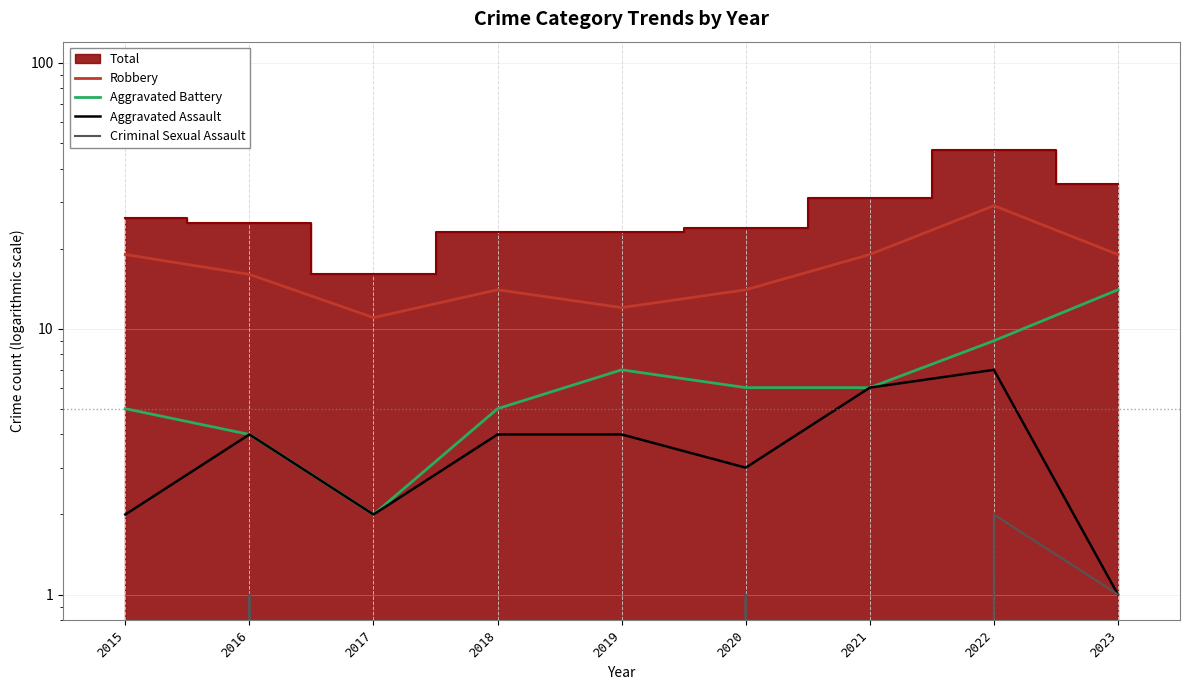

Rank the series at 2022 from lowest to highest value.

Criminal Sexual Assault, Aggravated Assault, Aggravated Battery, Robbery